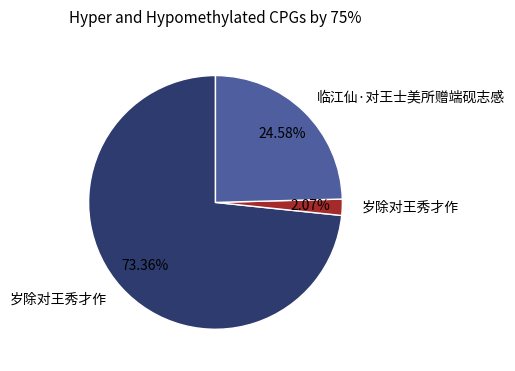

To the nearest percent, what is the average slice percentage?

33%